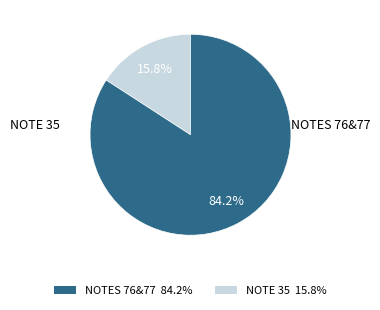

Is there a majority slice in this chart?

Yes